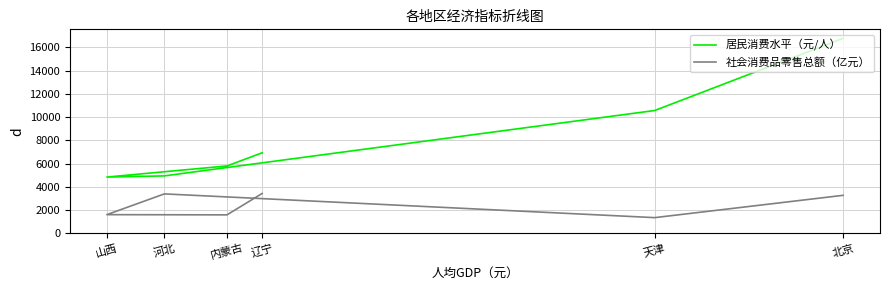

True or false: 社会消费品零售总额（亿元） and 居民消费水平（元/人） cross at least once.

False